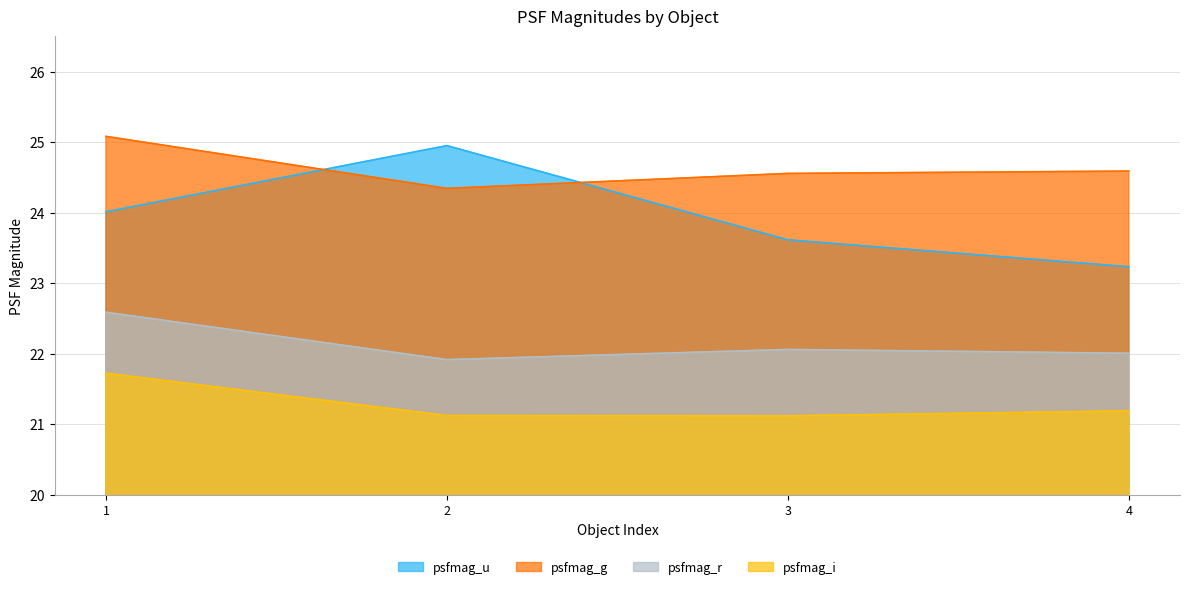

At 3, list the series in order from smallest to largest.

psfmag_i, psfmag_r, psfmag_u, psfmag_g